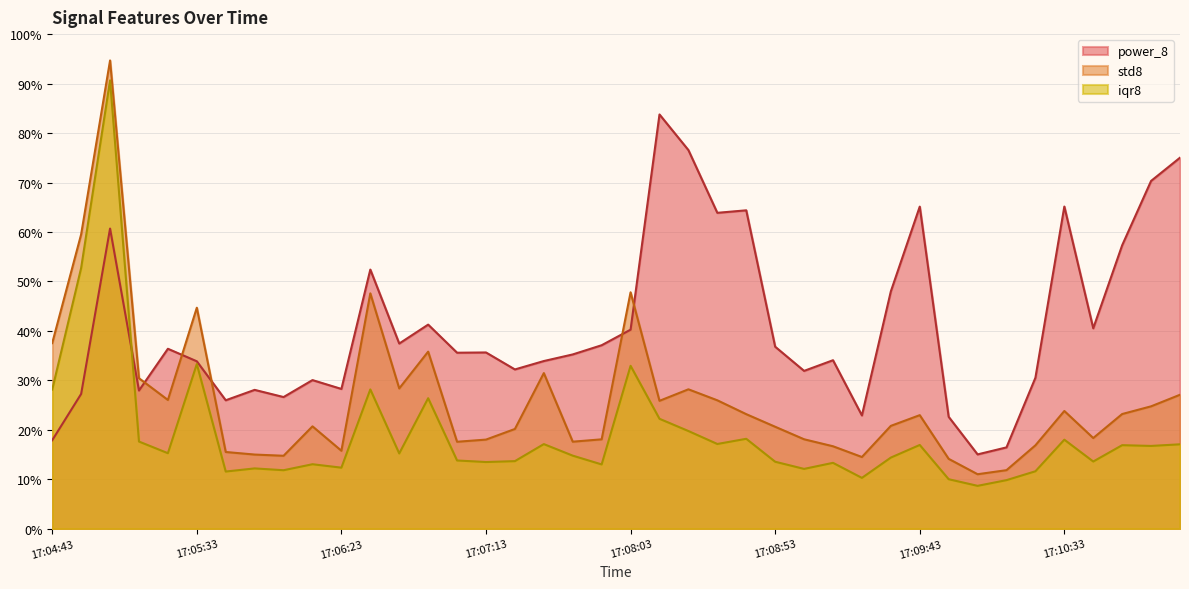

What is the average value of the std8 series?

26.1